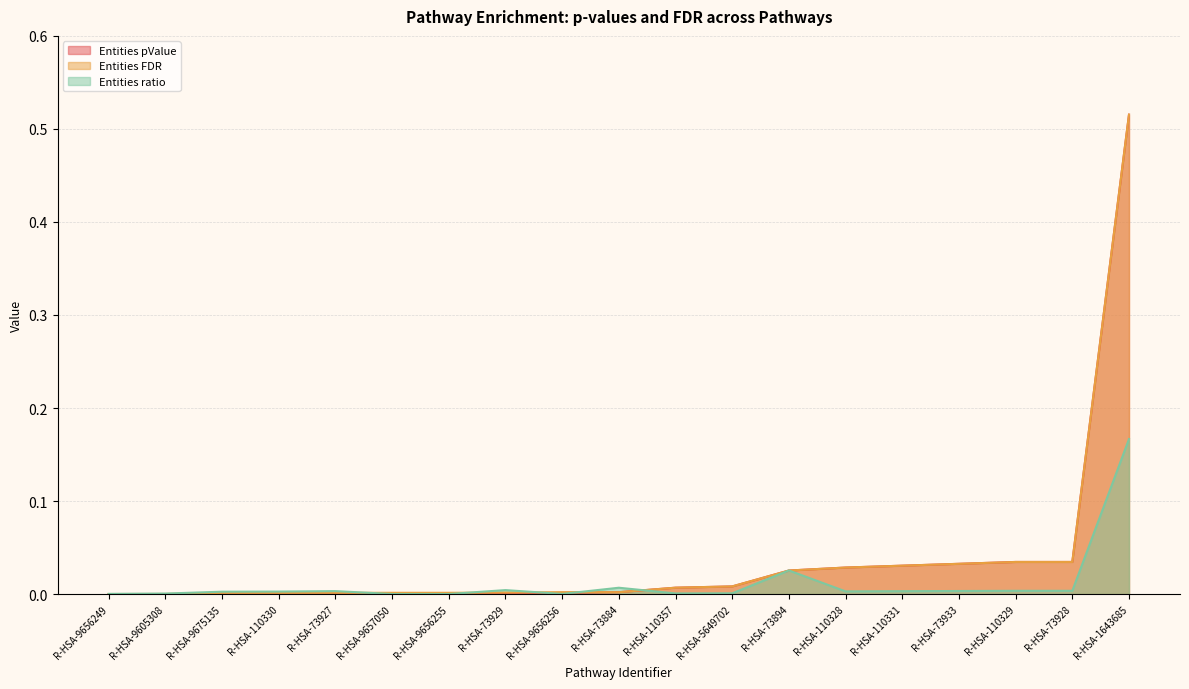

Reading right to left, what are all the values shown in this chart?

Entities pValue: R-HSA-1643685=0.5	R-HSA-73928=0.0	R-HSA-110329=0.0	R-HSA-73933=0.0	R-HSA-110331=0.0	R-HSA-110328=0.0	R-HSA-73894=0.0	R-HSA-5649702=0.0	R-HSA-110357=0.0	R-HSA-73884=0.0	R-HSA-9656256=0.0	R-HSA-73929=0.0	R-HSA-9656255=0.0	R-HSA-9657050=0.0	R-HSA-73927=0.0	R-HSA-110330=0.0	R-HSA-9675135=0.0	R-HSA-9605308=0.0	R-HSA-9656249=0.0
Entities FDR: R-HSA-1643685=0.5	R-HSA-73928=0.0	R-HSA-110329=0.0	R-HSA-73933=0.0	R-HSA-110331=0.0	R-HSA-110328=0.0	R-HSA-73894=0.0	R-HSA-5649702=0.0	R-HSA-110357=0.0	R-HSA-73884=0.0	R-HSA-9656256=0.0	R-HSA-73929=0.0	R-HSA-9656255=0.0	R-HSA-9657050=0.0	R-HSA-73927=0.0	R-HSA-110330=0.0	R-HSA-9675135=0.0	R-HSA-9605308=0.0	R-HSA-9656249=0.0
Entities ratio: R-HSA-1643685=0.2	R-HSA-73928=0.0	R-HSA-110329=0.0	R-HSA-73933=0.0	R-HSA-110331=0.0	R-HSA-110328=0.0	R-HSA-73894=0.0	R-HSA-5649702=0.0	R-HSA-110357=0.0	R-HSA-73884=0.0	R-HSA-9656256=0.0	R-HSA-73929=0.0	R-HSA-9656255=0.0	R-HSA-9657050=0.0	R-HSA-73927=0.0	R-HSA-110330=0.0	R-HSA-9675135=0.0	R-HSA-9605308=0.0	R-HSA-9656249=0.0